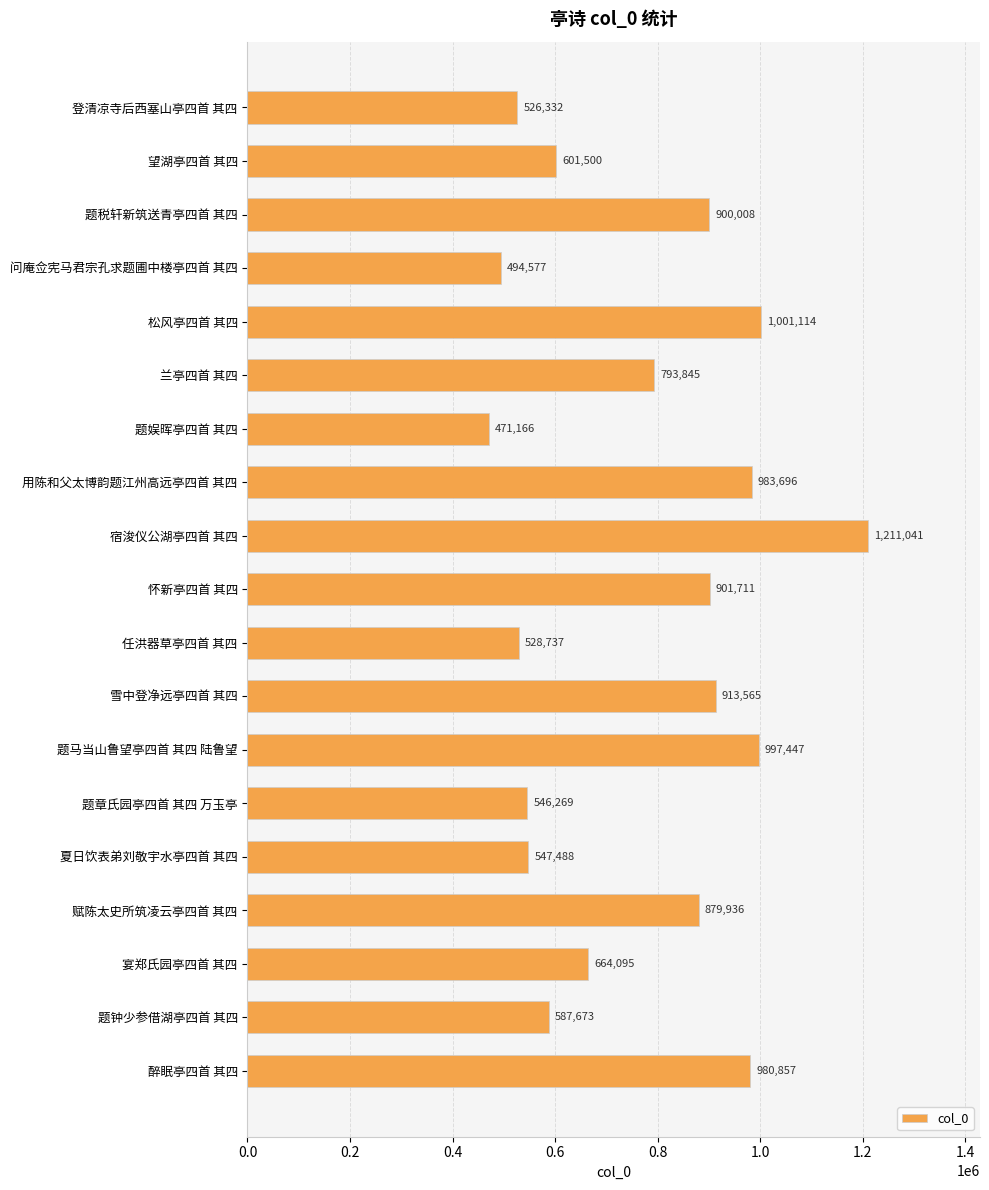

What position from the top is 题钟少参借湖亭四首 其四?

18